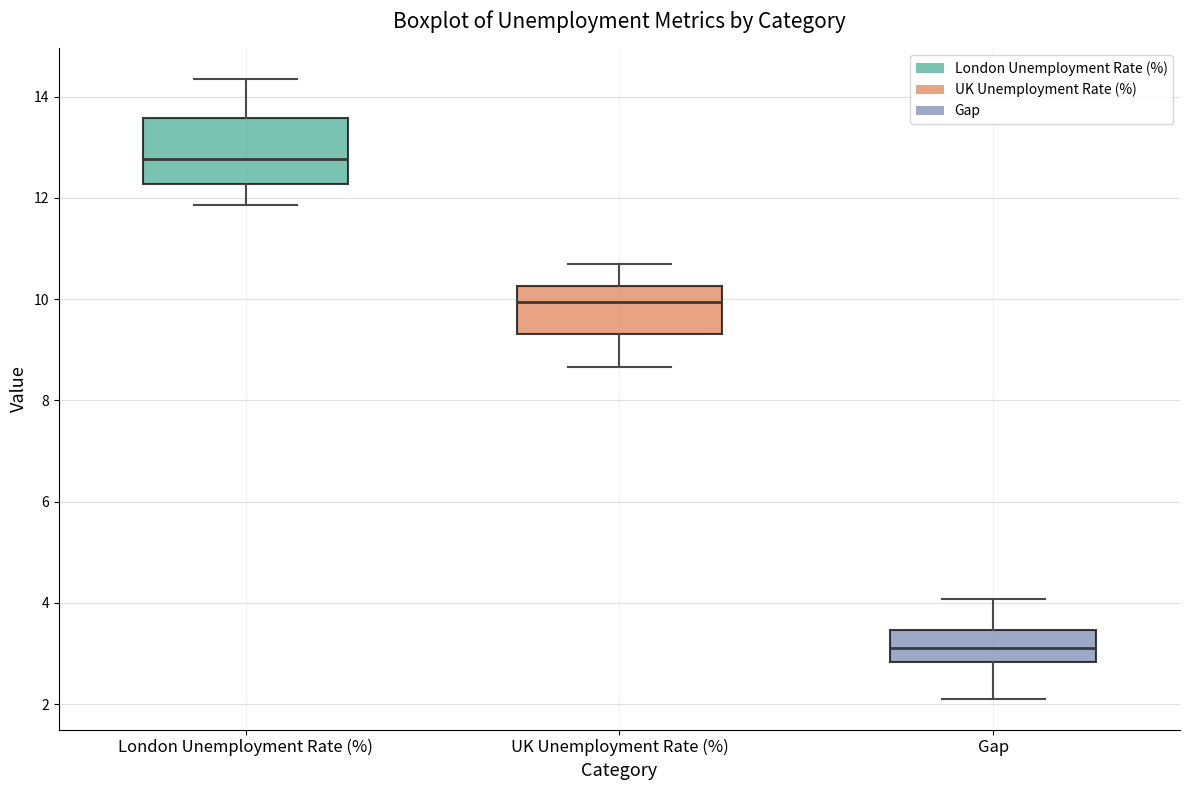

Where is the lower edge of the box for London Unemployment Rate (%) on the y-axis? The values are not printed on the chart, so give them approximately, as read against the axis.

12.2